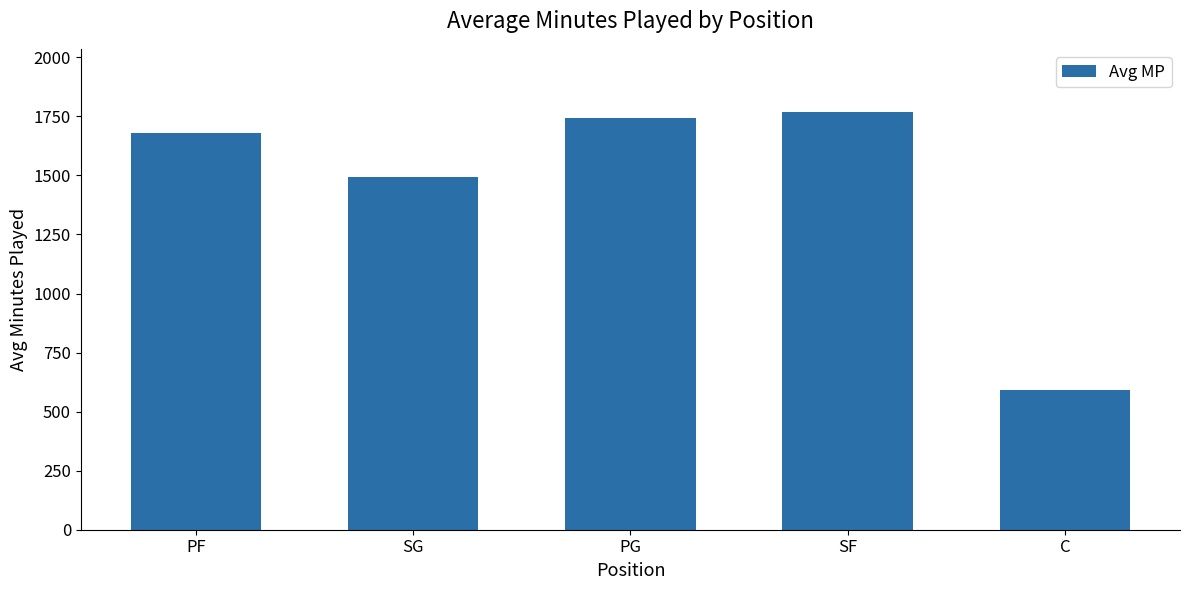

Reading right to left, transcribe all the data shown in this chart.

591.3	1770.5	1741.3	1492.8	1681.6